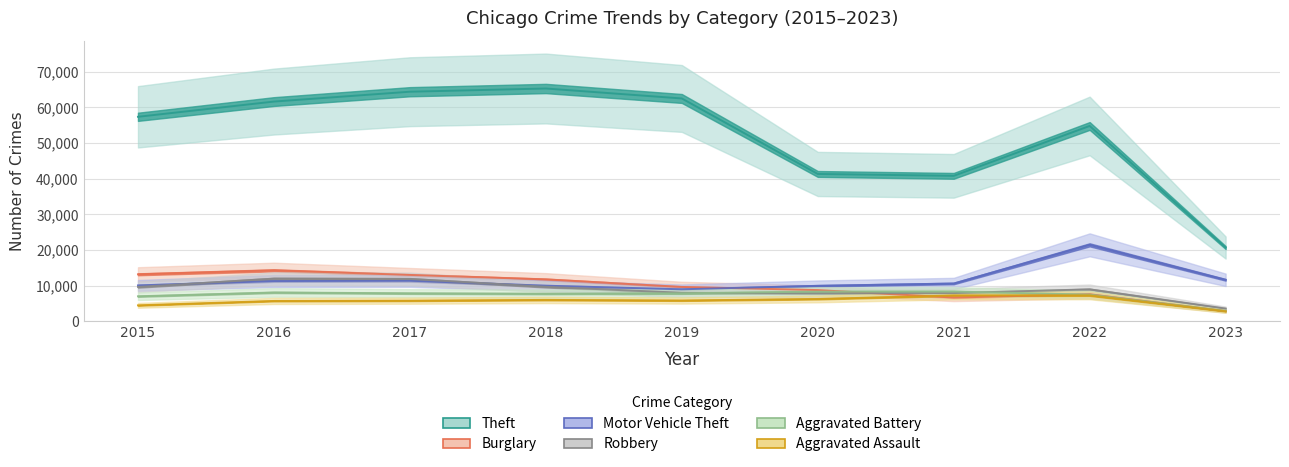

What is the value of the Burglary point at the 7th from the left?

6658